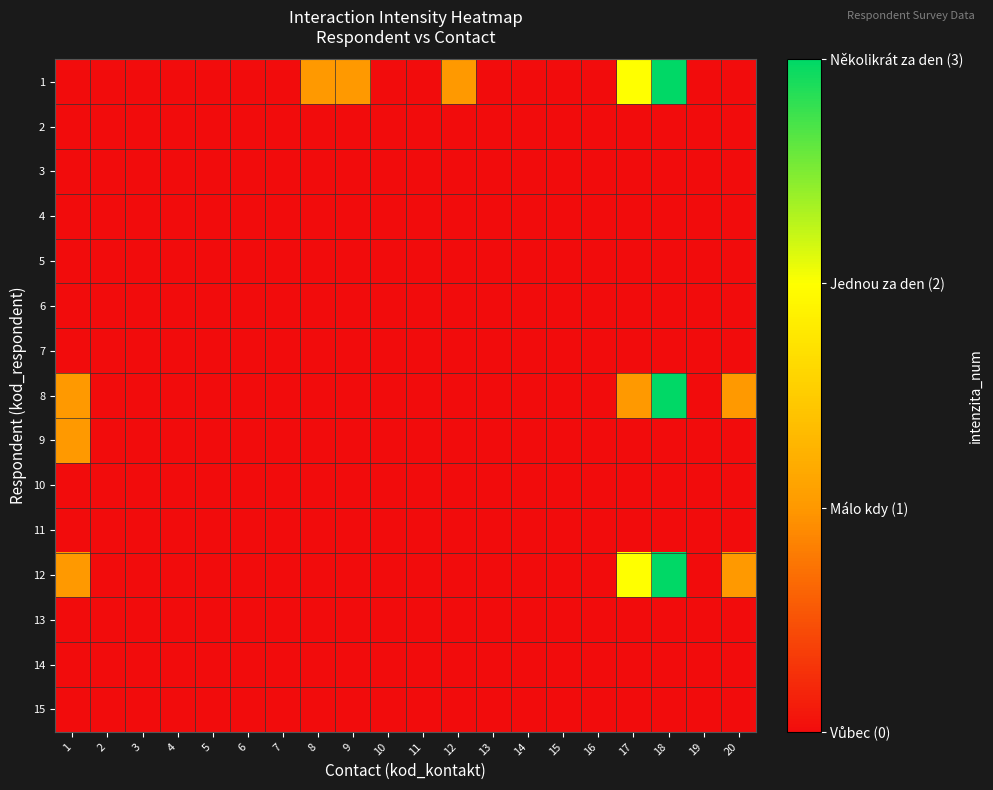

Reading left to right, extract all data points from this chart.

1: 1=0	2=0	3=0	4=0	5=0	6=0	7=0	8=1	9=1	10=0	11=0	12=1	13=0	14=0	15=0	16=0	17=2	18=3	19=0	20=0
2: 1=0	2=0	3=0	4=0	5=0	6=0	7=0	8=0	9=0	10=0	11=0	12=0	13=0	14=0	15=0	16=0	17=0	18=0	19=0	20=0
3: 1=0	2=0	3=0	4=0	5=0	6=0	7=0	8=0	9=0	10=0	11=0	12=0	13=0	14=0	15=0	16=0	17=0	18=0	19=0	20=0
4: 1=0	2=0	3=0	4=0	5=0	6=0	7=0	8=0	9=0	10=0	11=0	12=0	13=0	14=0	15=0	16=0	17=0	18=0	19=0	20=0
5: 1=0	2=0	3=0	4=0	5=0	6=0	7=0	8=0	9=0	10=0	11=0	12=0	13=0	14=0	15=0	16=0	17=0	18=0	19=0	20=0
6: 1=0	2=0	3=0	4=0	5=0	6=0	7=0	8=0	9=0	10=0	11=0	12=0	13=0	14=0	15=0	16=0	17=0	18=0	19=0	20=0
7: 1=0	2=0	3=0	4=0	5=0	6=0	7=0	8=0	9=0	10=0	11=0	12=0	13=0	14=0	15=0	16=0	17=0	18=0	19=0	20=0
8: 1=1	2=0	3=0	4=0	5=0	6=0	7=0	8=0	9=0	10=0	11=0	12=0	13=0	14=0	15=0	16=0	17=1	18=3	19=0	20=1
9: 1=1	2=0	3=0	4=0	5=0	6=0	7=0	8=0	9=0	10=0	11=0	12=0	13=0	14=0	15=0	16=0	17=0	18=0	19=0	20=0
10: 1=0	2=0	3=0	4=0	5=0	6=0	7=0	8=0	9=0	10=0	11=0	12=0	13=0	14=0	15=0	16=0	17=0	18=0	19=0	20=0
11: 1=0	2=0	3=0	4=0	5=0	6=0	7=0	8=0	9=0	10=0	11=0	12=0	13=0	14=0	15=0	16=0	17=0	18=0	19=0	20=0
12: 1=1	2=0	3=0	4=0	5=0	6=0	7=0	8=0	9=0	10=0	11=0	12=0	13=0	14=0	15=0	16=0	17=2	18=3	19=0	20=1
13: 1=0	2=0	3=0	4=0	5=0	6=0	7=0	8=0	9=0	10=0	11=0	12=0	13=0	14=0	15=0	16=0	17=0	18=0	19=0	20=0
14: 1=0	2=0	3=0	4=0	5=0	6=0	7=0	8=0	9=0	10=0	11=0	12=0	13=0	14=0	15=0	16=0	17=0	18=0	19=0	20=0
15: 1=0	2=0	3=0	4=0	5=0	6=0	7=0	8=0	9=0	10=0	11=0	12=0	13=0	14=0	15=0	16=0	17=0	18=0	19=0	20=0